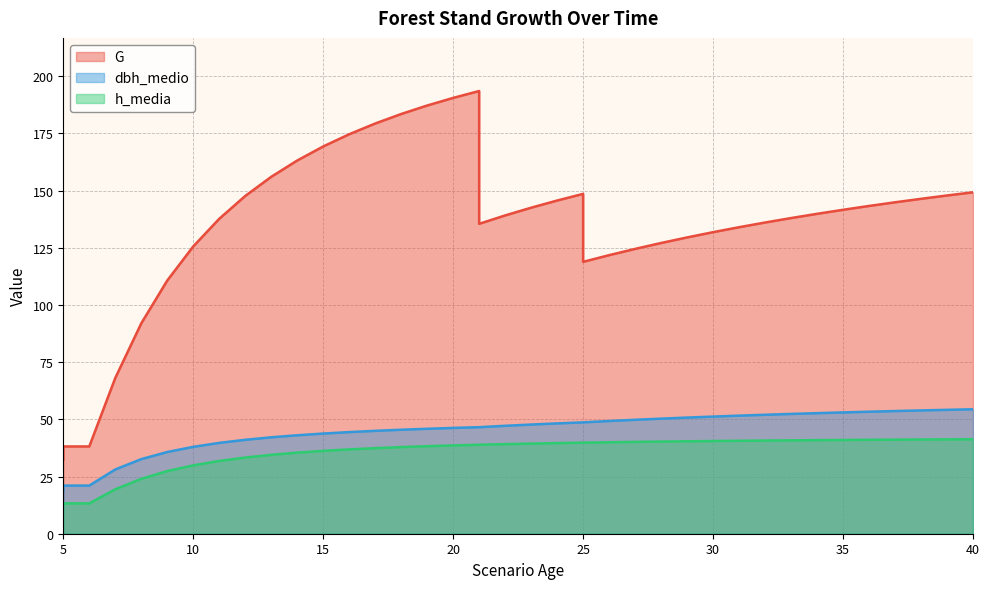

How many lines are shown in the chart?

3